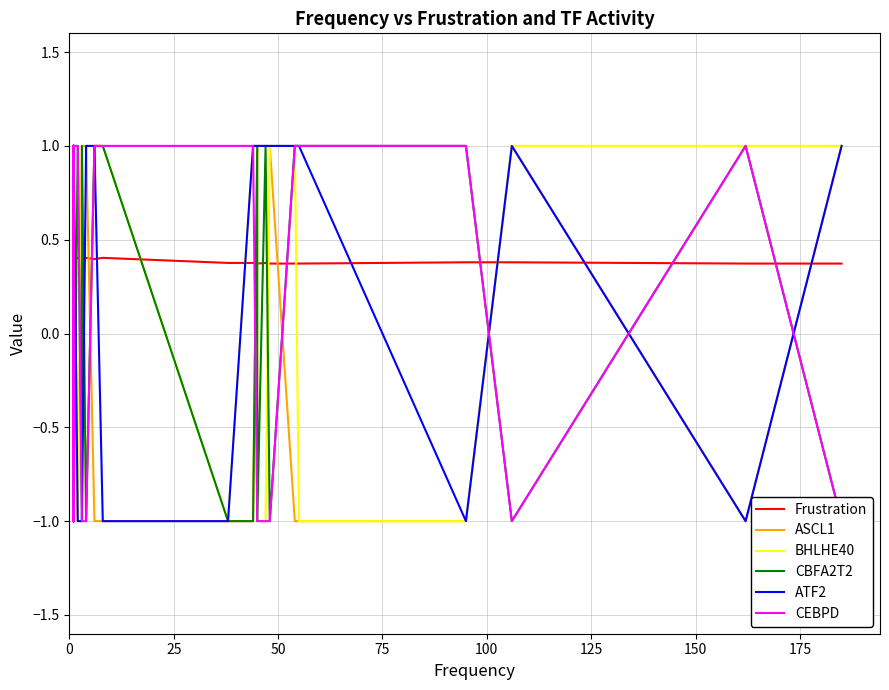

How many interior local valleys does the CEBPD series have?

3